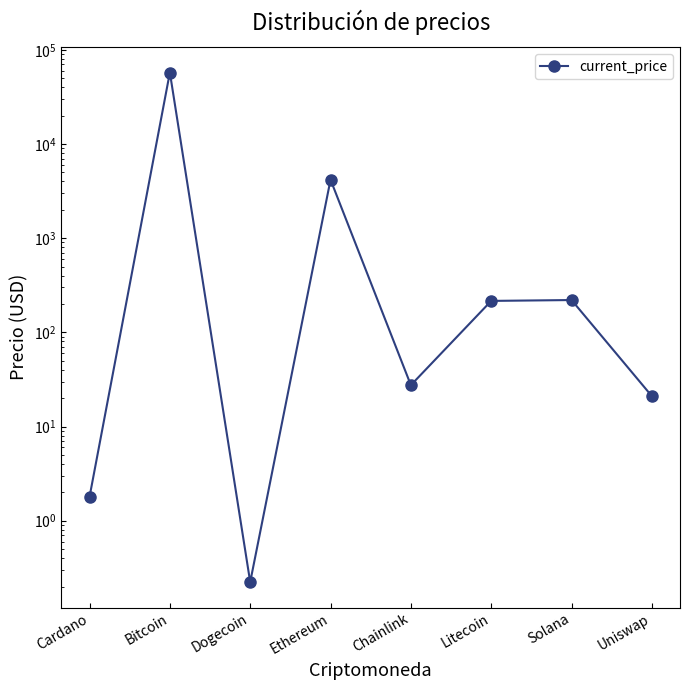

Reading right to left, extract all data points from this chart.

Uniswap=21.0	Solana=220.3	Litecoin=215.8	Chainlink=27.5	Ethereum=4177.8	Dogecoin=0.2	Bitcoin=57443.0	Cardano=1.8